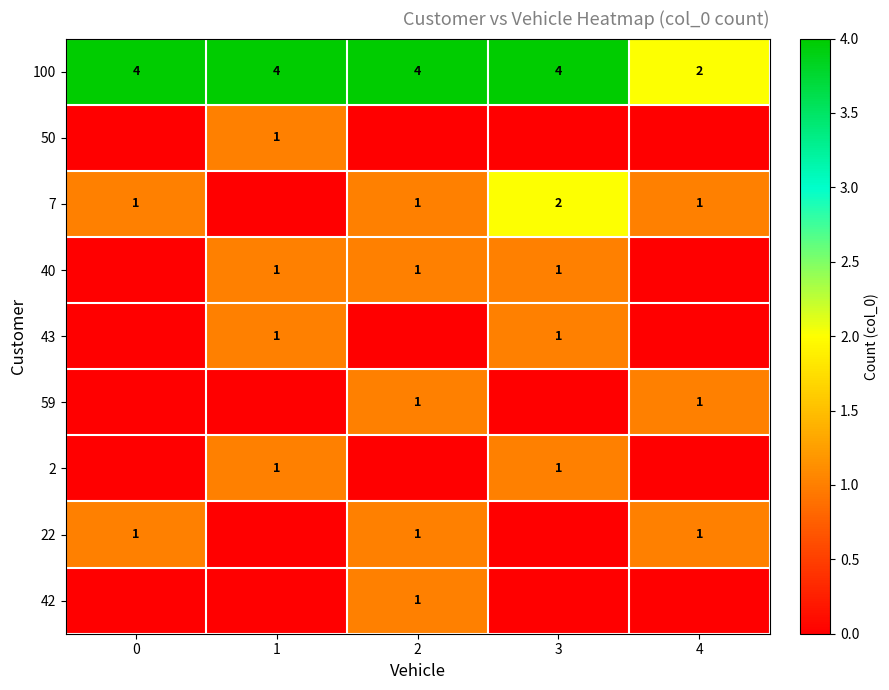

What is the approximate value of 100 at 2?

4